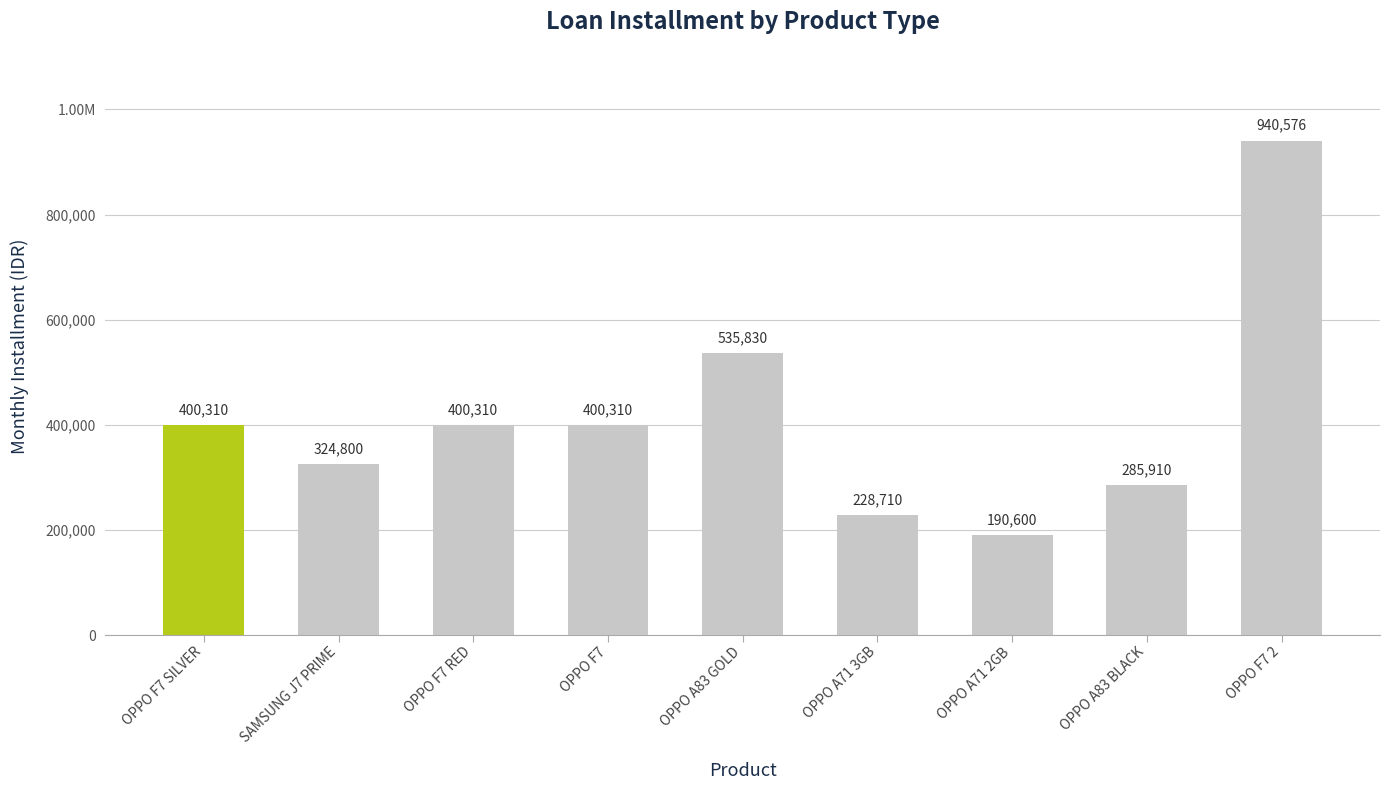

Between OPPO F7 2 and SAMSUNG J7 PRIME, which is larger?

OPPO F7 2